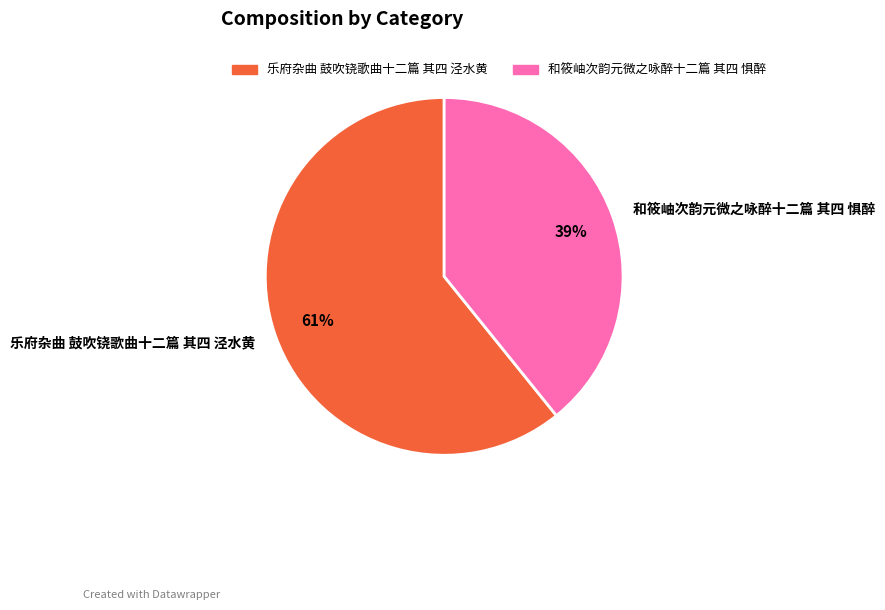

Do 和筱岫次韵元微之咏醉十二篇 其四 惧醉 and 乐府杂曲 鼓吹铙歌曲十二篇 其四 泾水黄 together represent more than half of the pie?

Yes